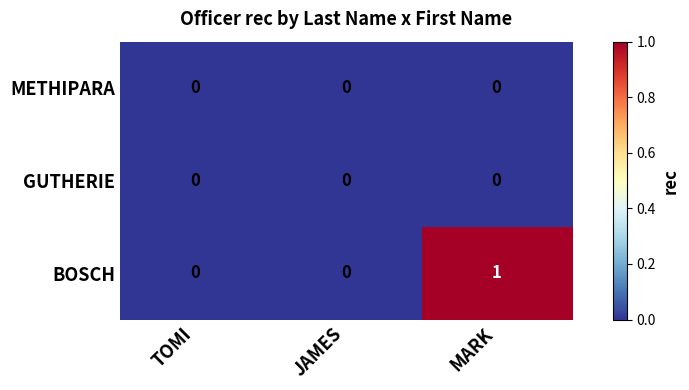

True or false: GUTHERIE has a value of 0 at MARK.

True